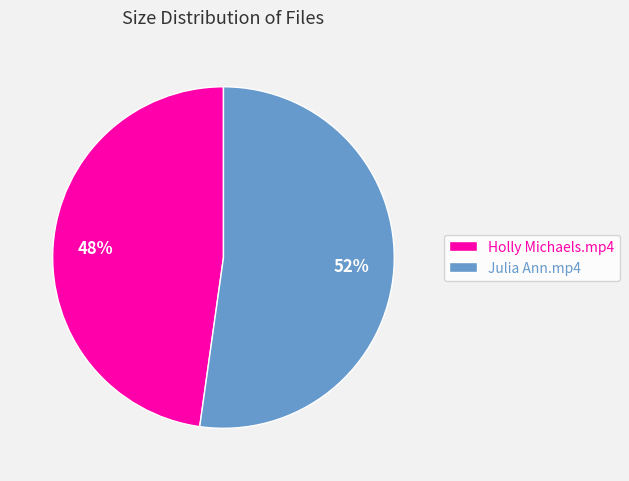

Which category accounts for the majority?

Julia Ann.mp4